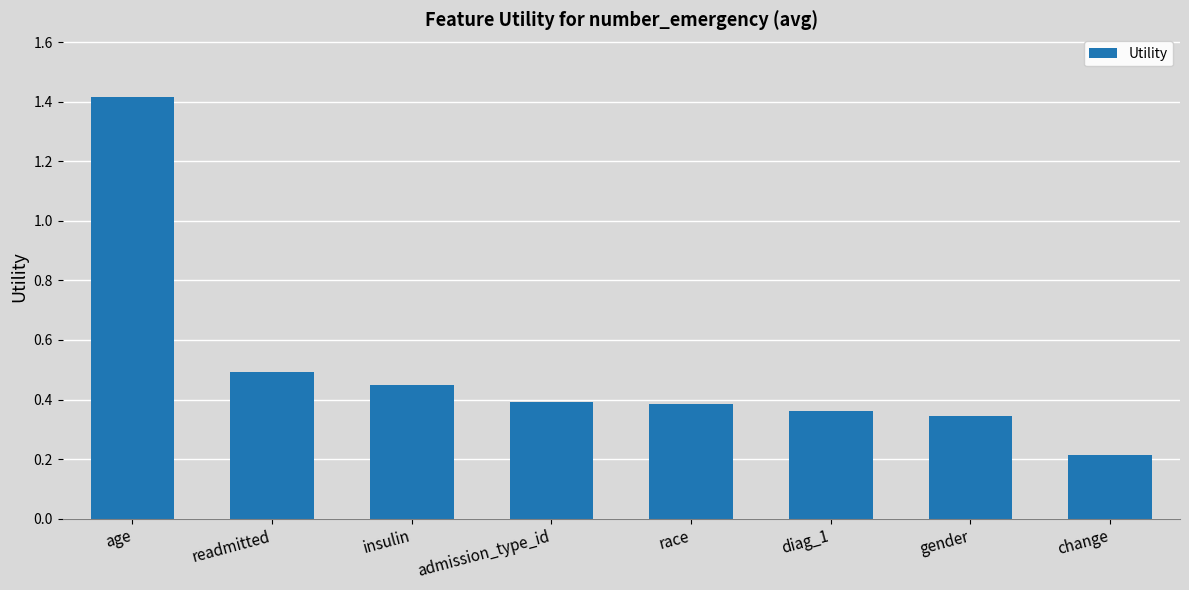

Between insulin and change, which is larger?

insulin